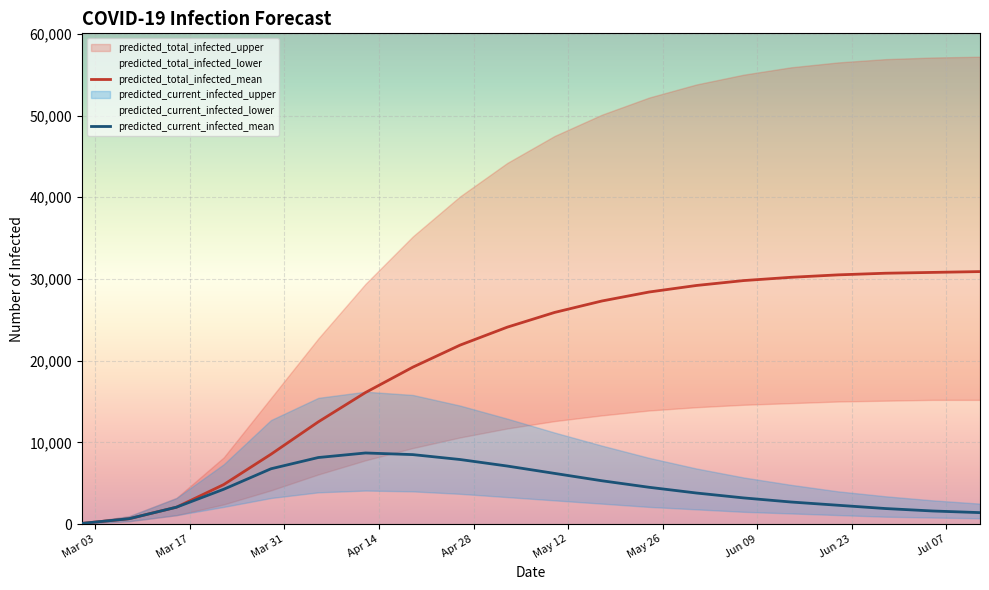

Is the value of predicted_current_infected_mean at 17 greater than the value of predicted_total_infected_mean at May 26?

No